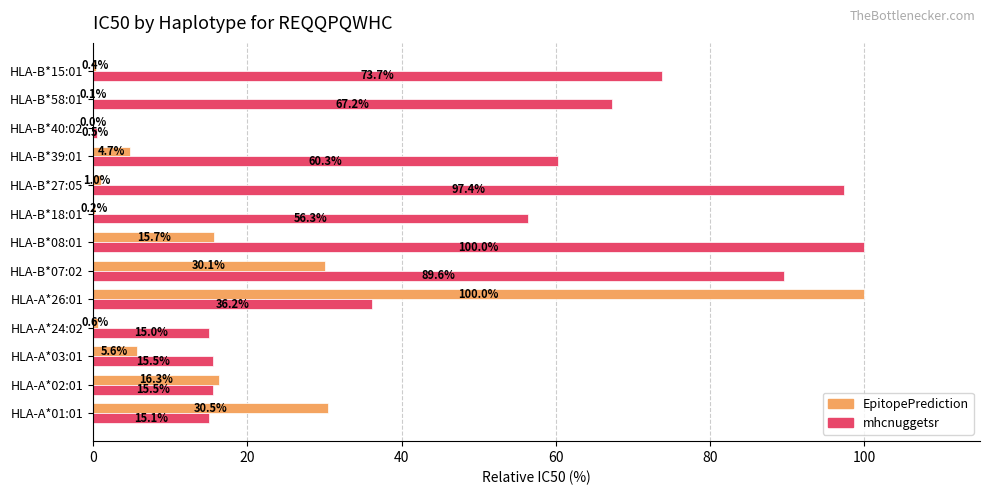

At which category is the sum across all series the highest?

HLA-A*26:01